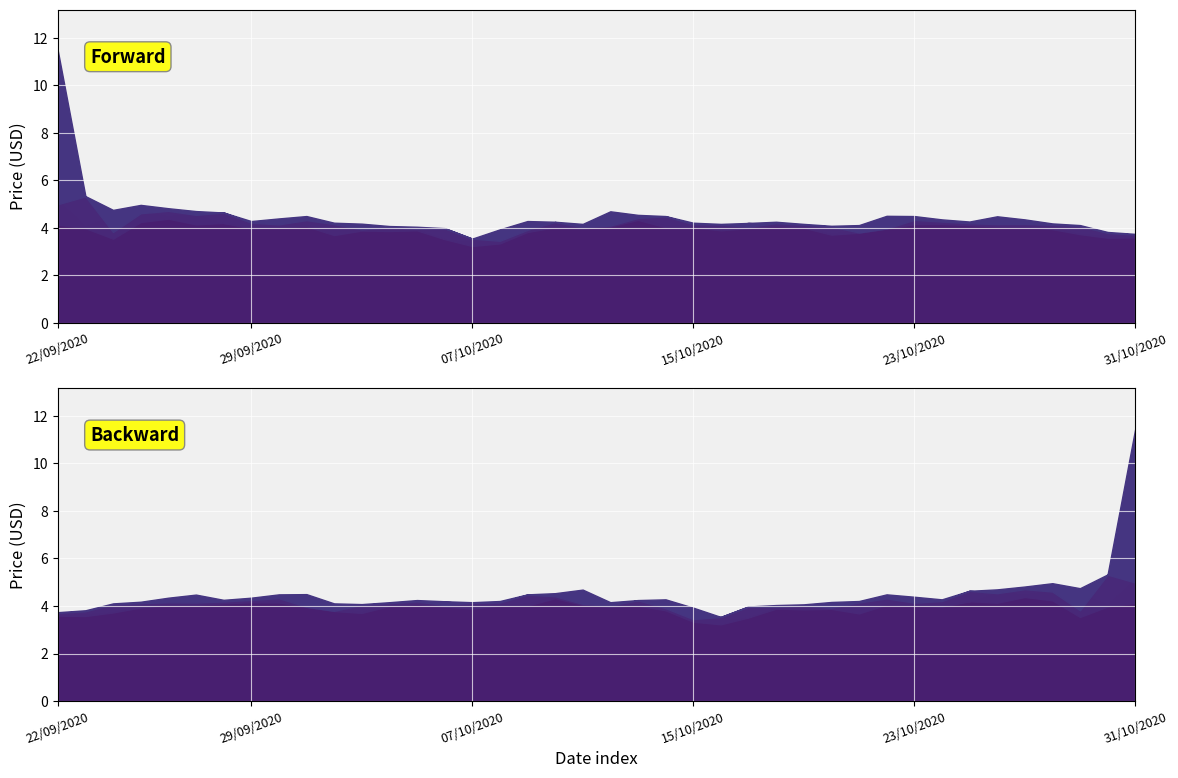

What position from the right is 26/09/2020?

36